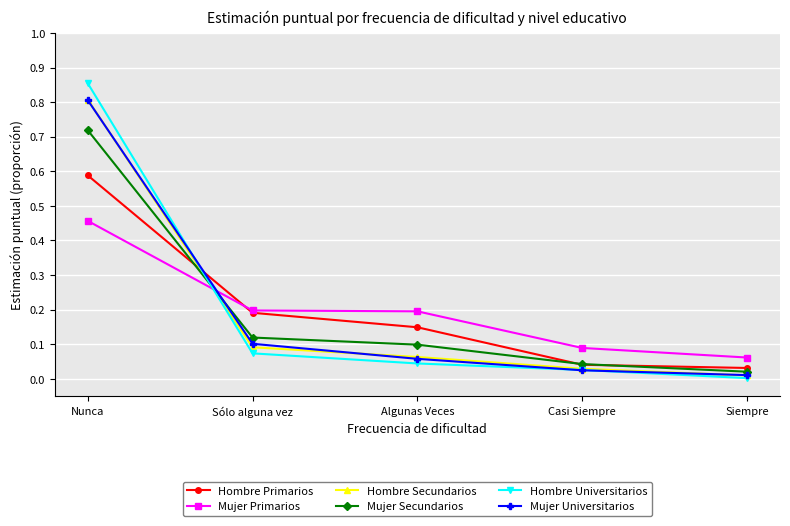

What are all the series names shown in the legend?

Hombre Primarios, Mujer Primarios, Hombre Secundarios, Mujer Secundarios, Hombre Universitarios, Mujer Universitarios